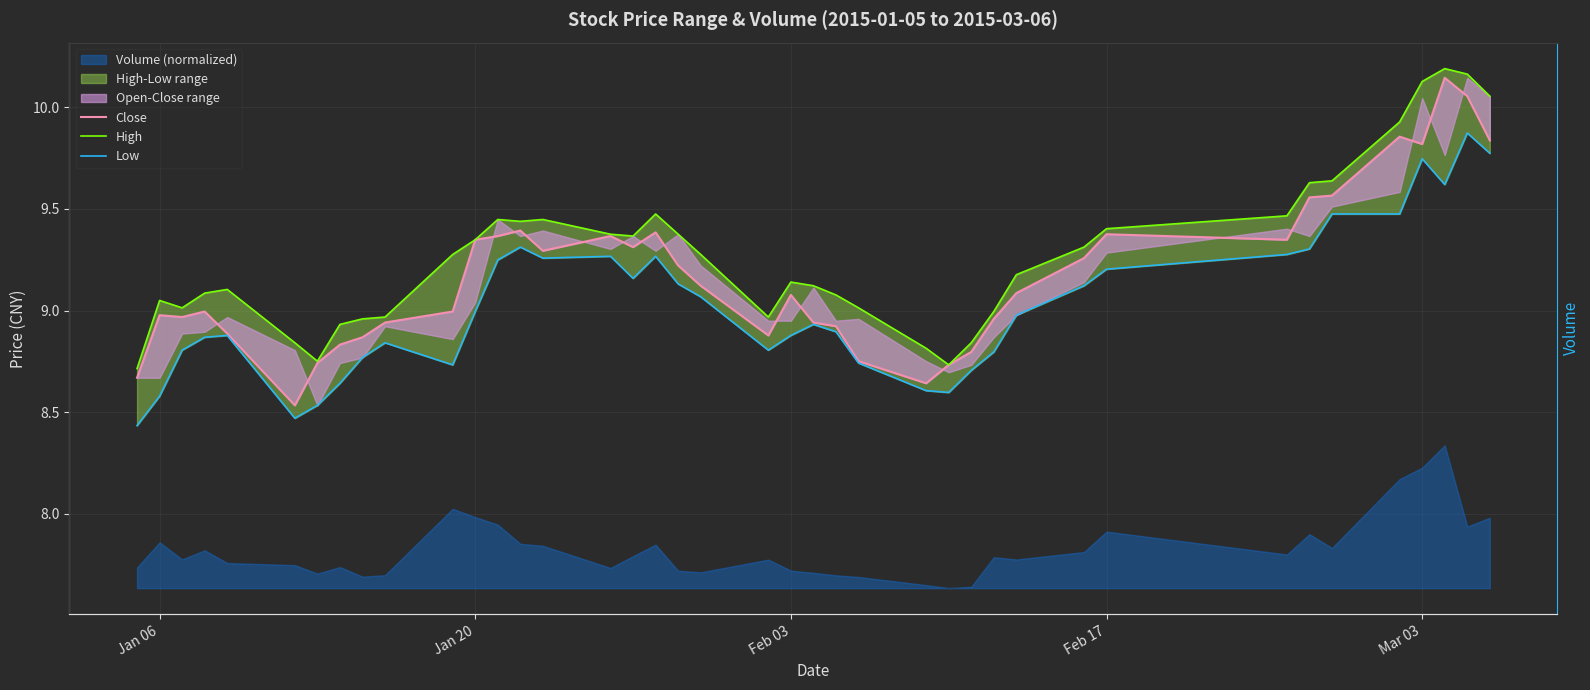

Does the chart display data point markers on the line(s)?

No